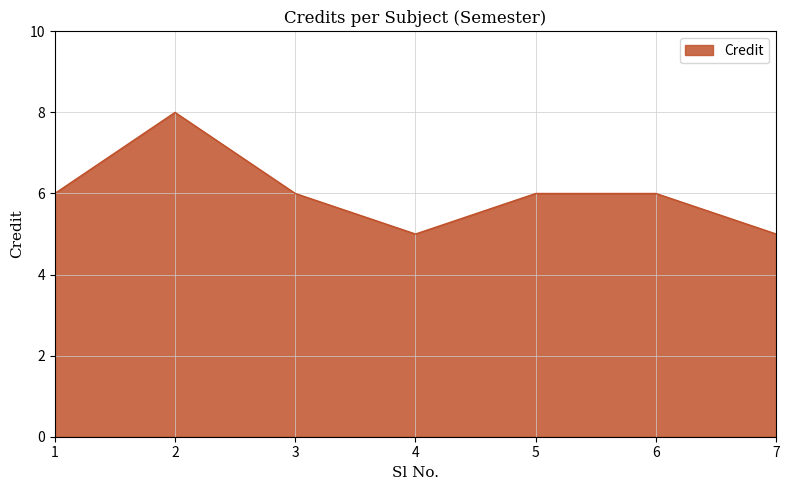

Does the chart have visible grid lines?

Yes